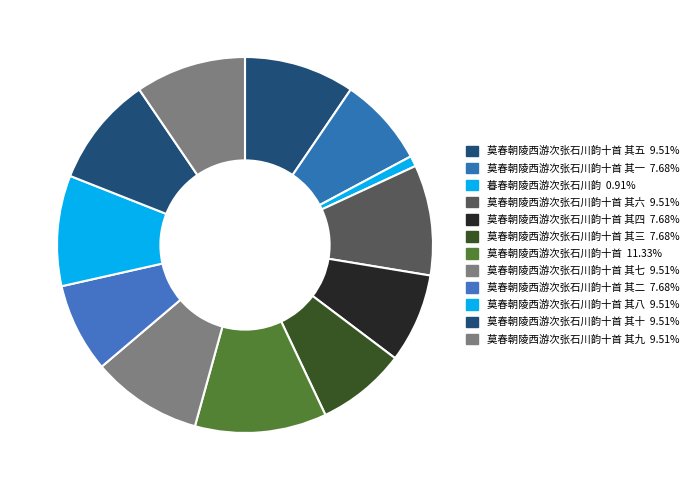

What is the largest slice in the pie chart?

莫春朝陵西游次张石川韵十首